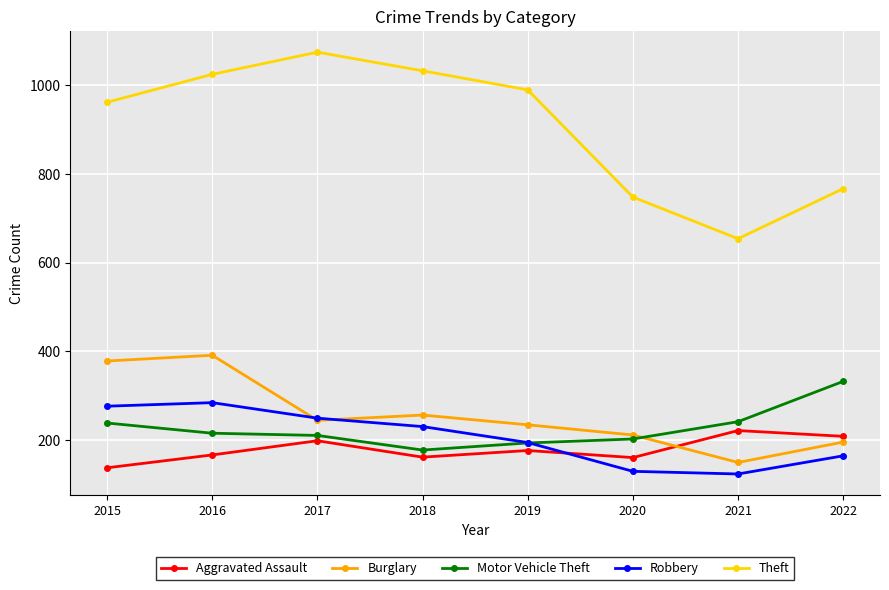

What is the difference between the Aggravated Assault values at 2017 and 2022?

10